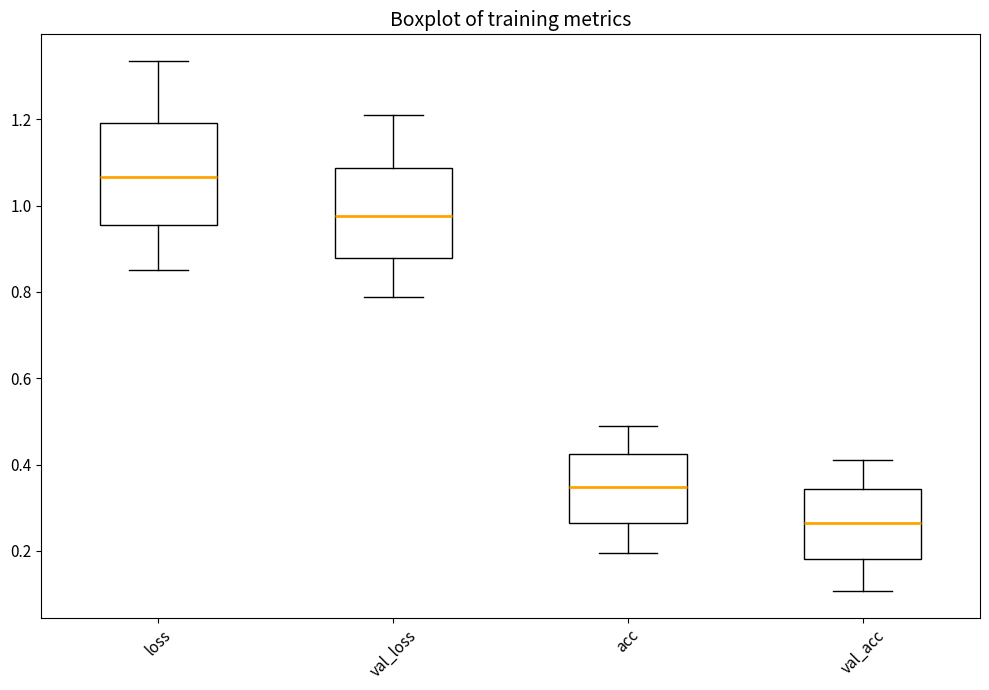

Reading left to right, transcribe this box plot: for each box, give where its median line is, the range the box spans, and where its two whiskers end, as read against the y-axis. The values are not printed on the chart, so give them approximately, as read against the axis.

loss: median 1.06, box 0.96 to 1.20, whiskers 0.84 to 1.34
val_loss: median 0.98, box 0.88 to 1.08, whiskers 0.78 to 1.22
acc: median 0.34, box 0.26 to 0.42, whiskers 0.20 to 0.48
val_acc: median 0.26, box 0.18 to 0.34, whiskers 0.10 to 0.42